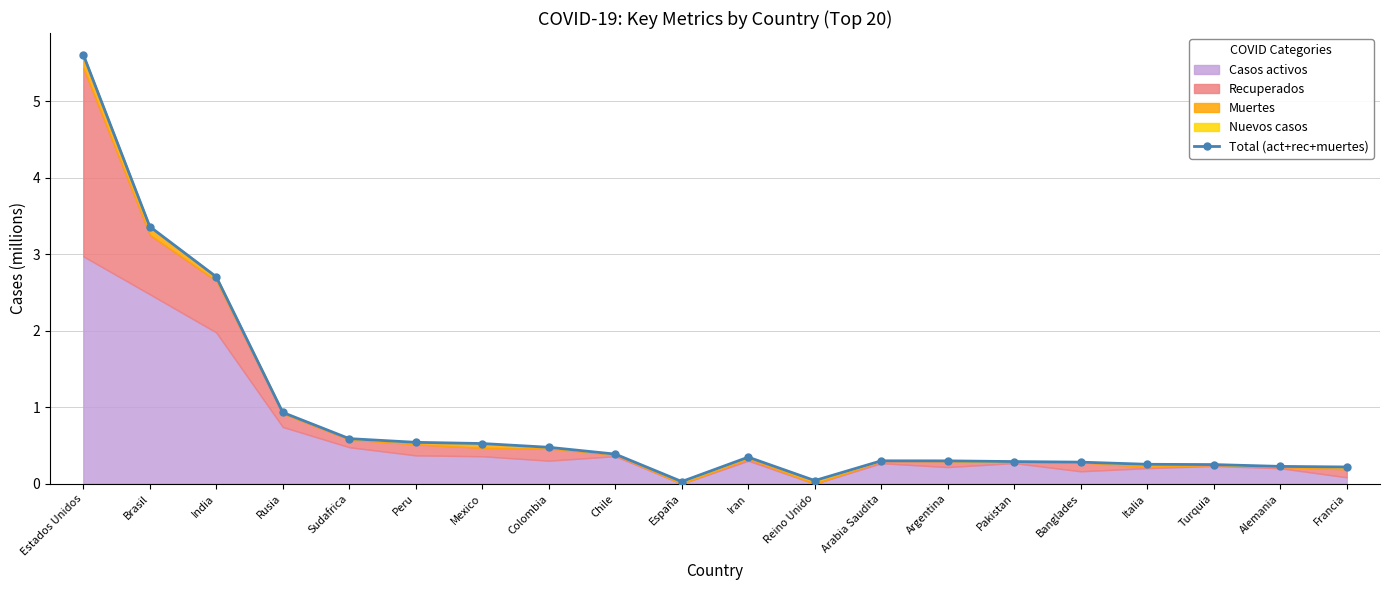

What is the label of the 5th point from the right?

Banglades